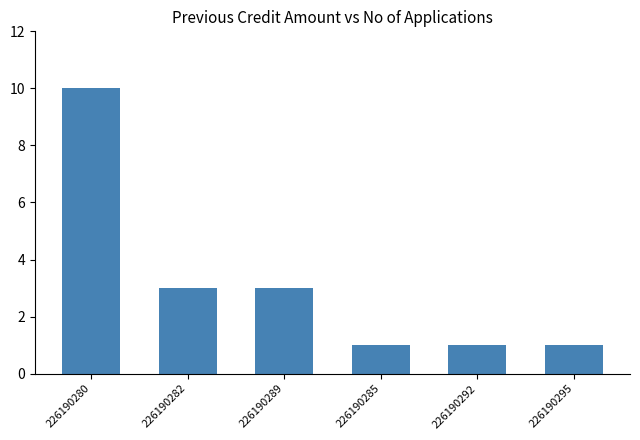

What is the change in value from 226190280 to 226190289?

-7